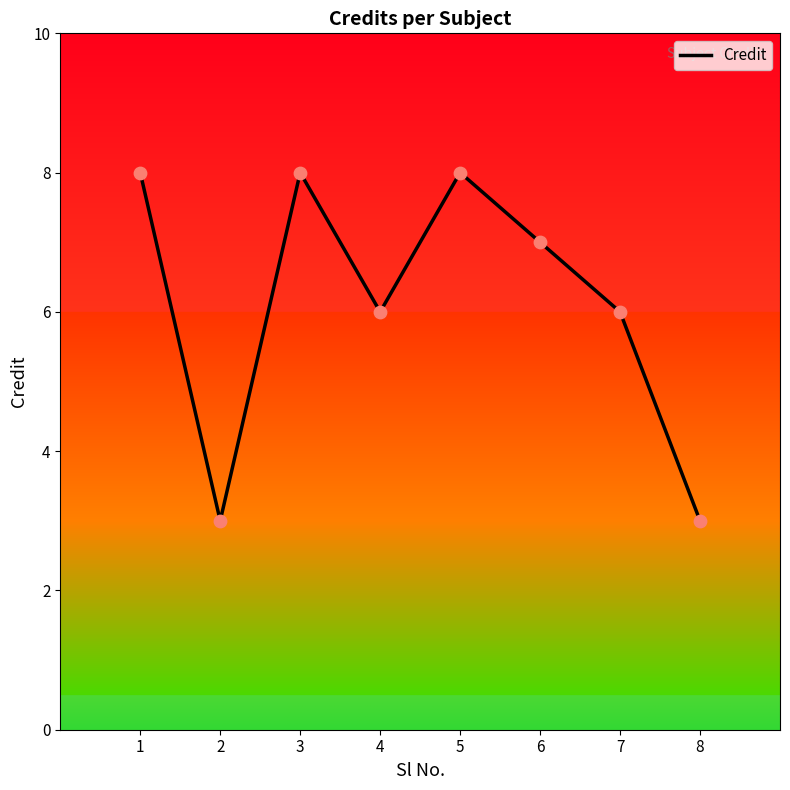

What is the change in value from 1 to 4?

-2